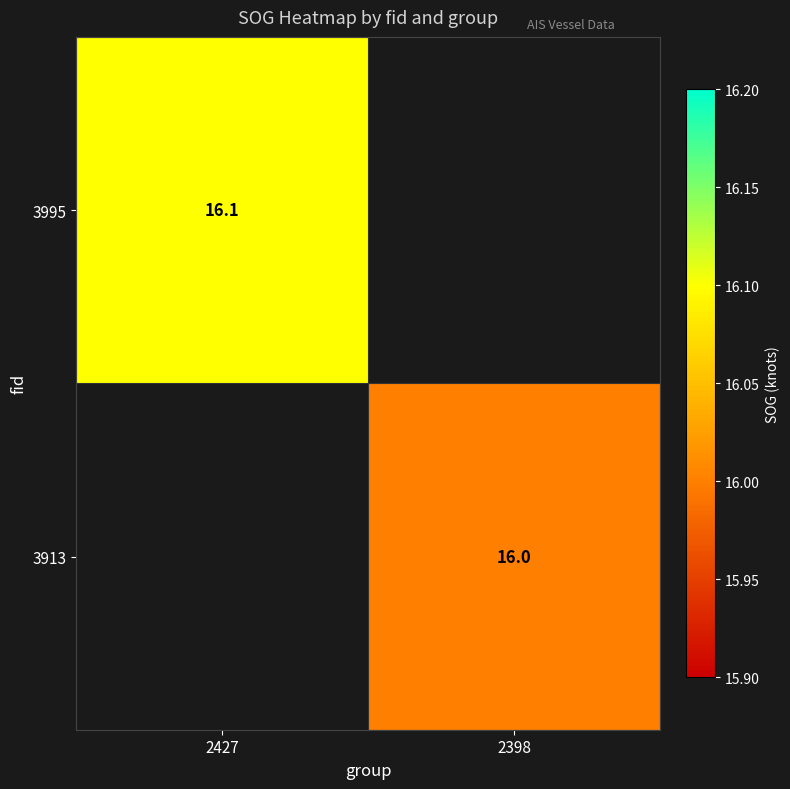

Is the value of 3995 at 2427 greater than the value of 3913 at 2398?

Yes